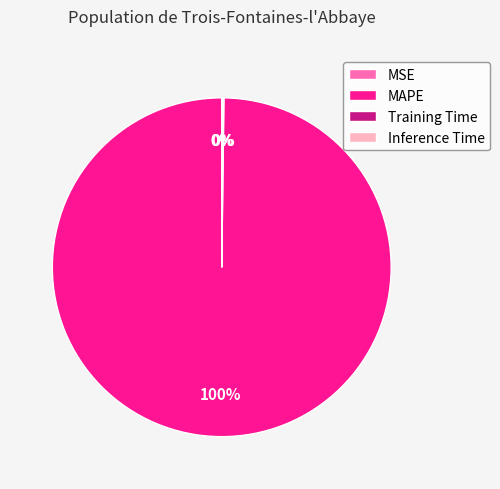

True or false: MAPE accounts for 100% of the total.

True